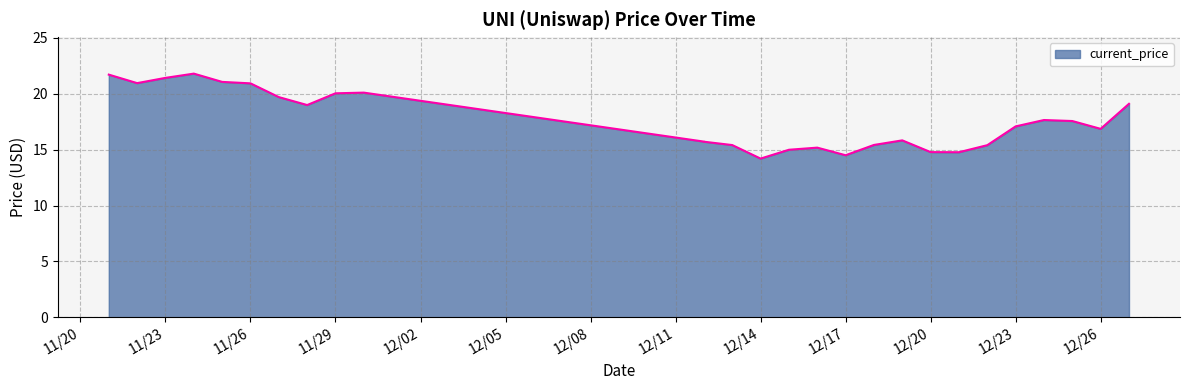

True or false: the data shows 9.7 at 12/13/2021.

False